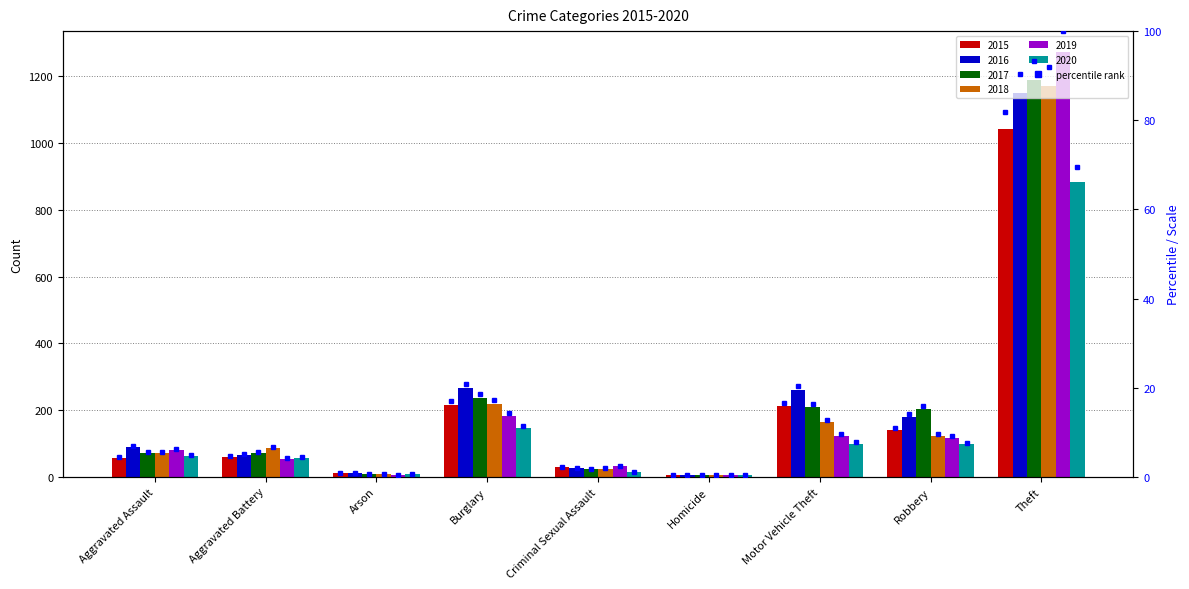

Which series has the largest total across all categories?

2016